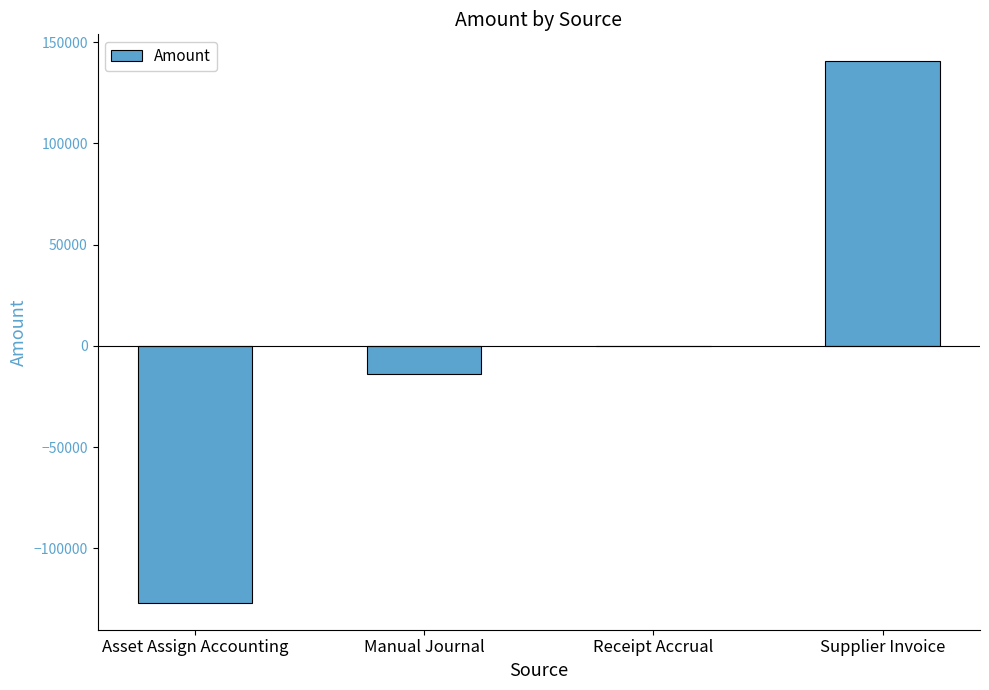

What is the sum of the values at Manual Journal and Asset Assign Accounting?

-140945.1